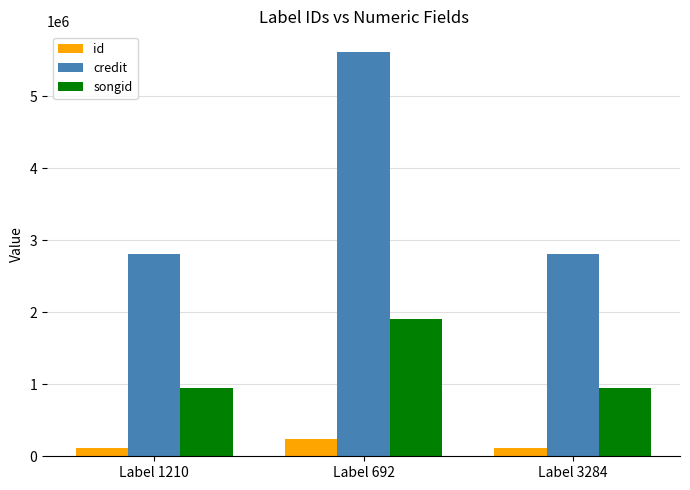

Reading left to right, what are all the values shown in this chart?

id: Label 1210=119186	Label 692=238372	Label 3284=119186
credit: Label 1210=2808832	Label 692=5617664	Label 3284=2808832
songid: Label 1210=954483	Label 692=1908966	Label 3284=954483